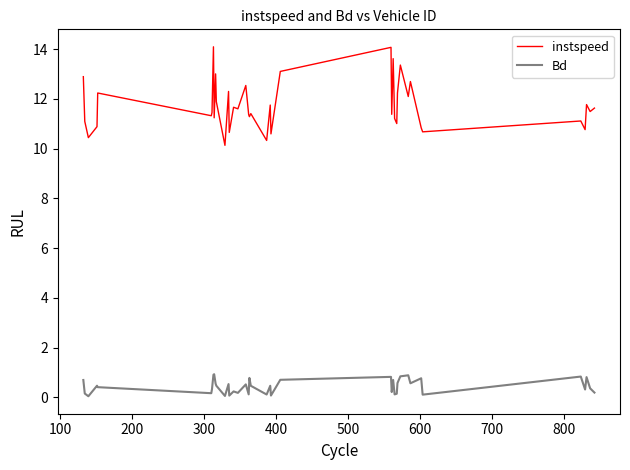

What is the maximum value shown in the chart?

14.1